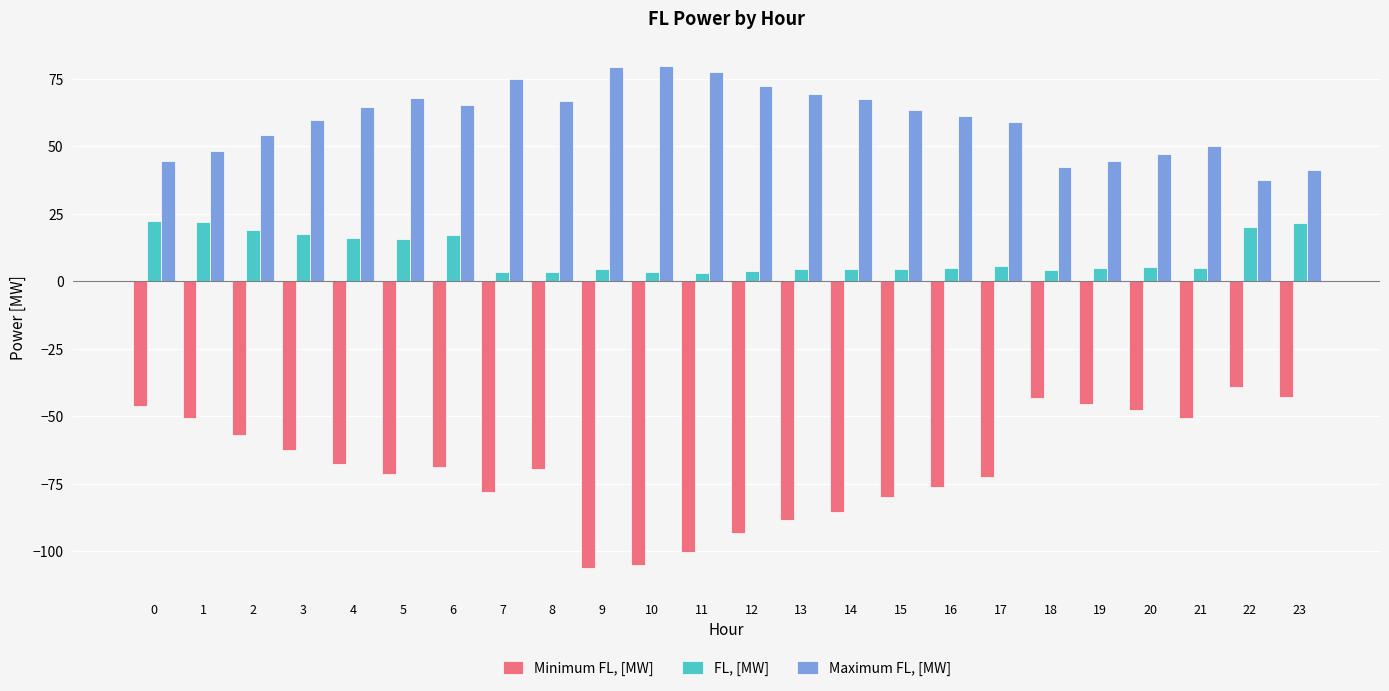

How many groups of bars are there?

24